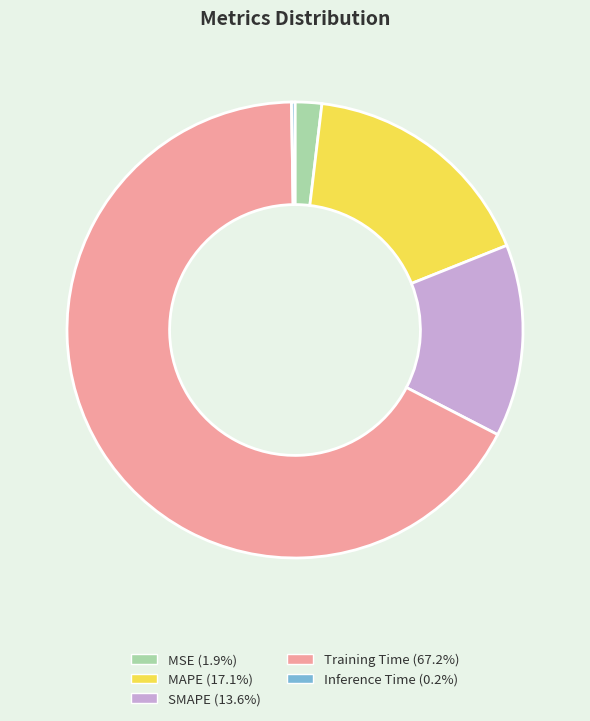

Does Training Time (67.2%) represent more than half of the total?

Yes